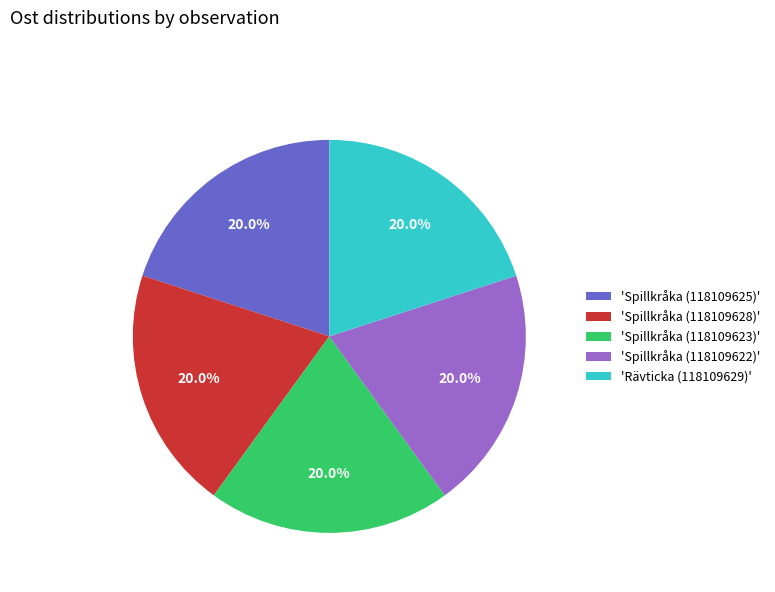

To the nearest percent, what is the average slice percentage?

20%